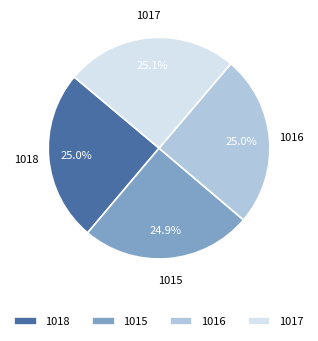

What percentage is the 1018 slice, to the nearest percent?

25%